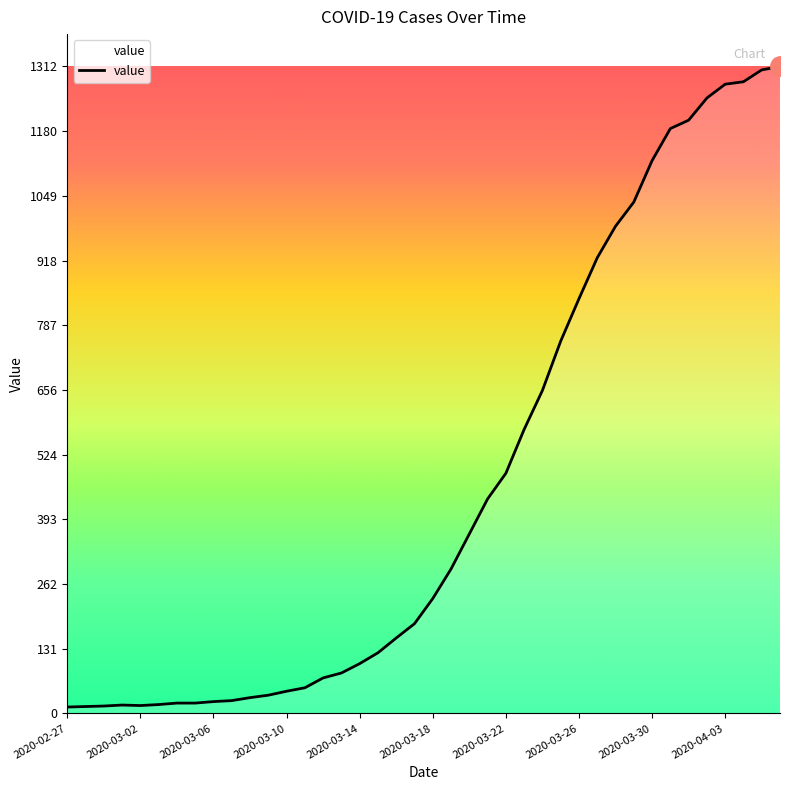

What is the maximum value shown in the chart?

1312